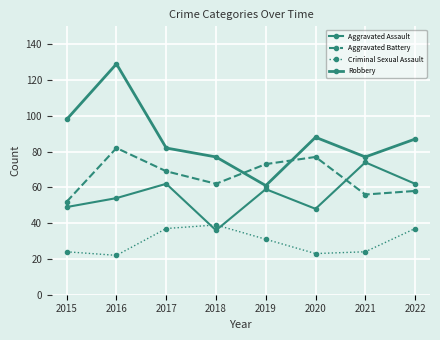

What is the value of the Aggravated Assault point at the 6th from the left?

48